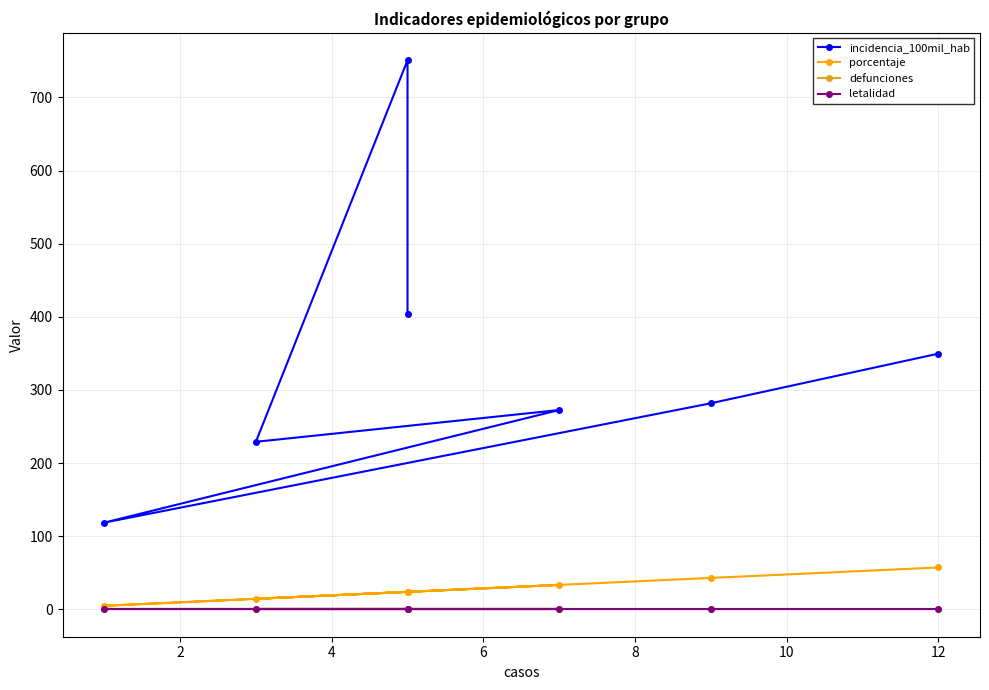

How many lines are shown in the chart?

4